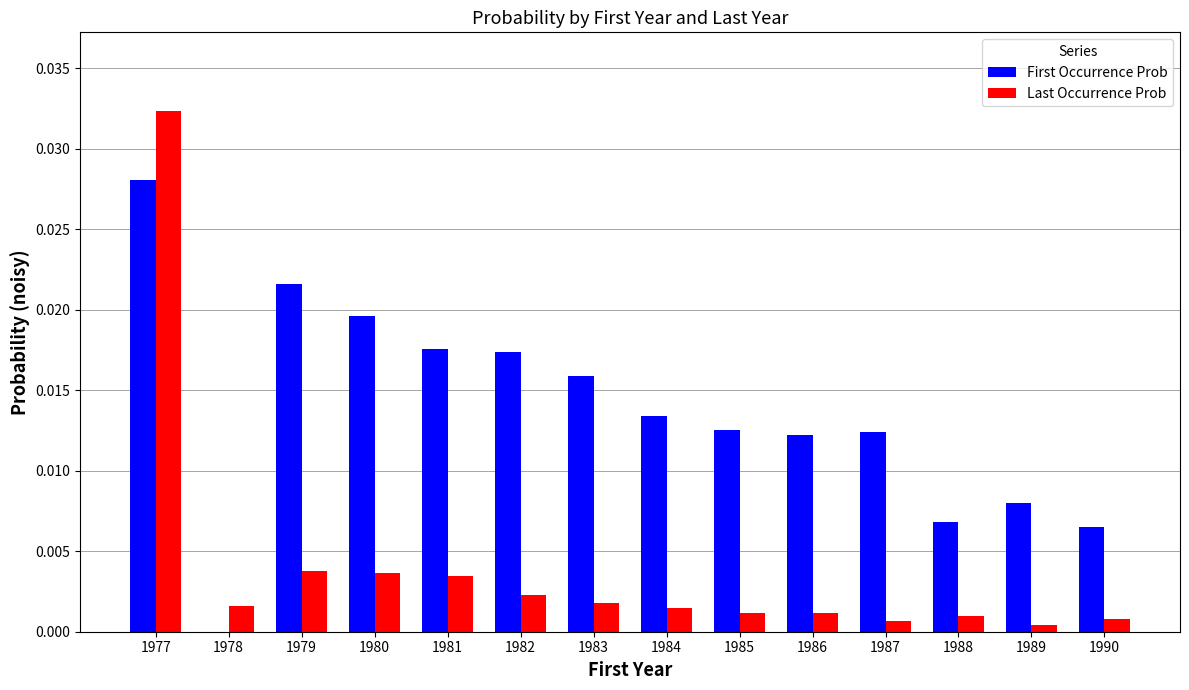

At which category is the sum across all series the highest?

1977